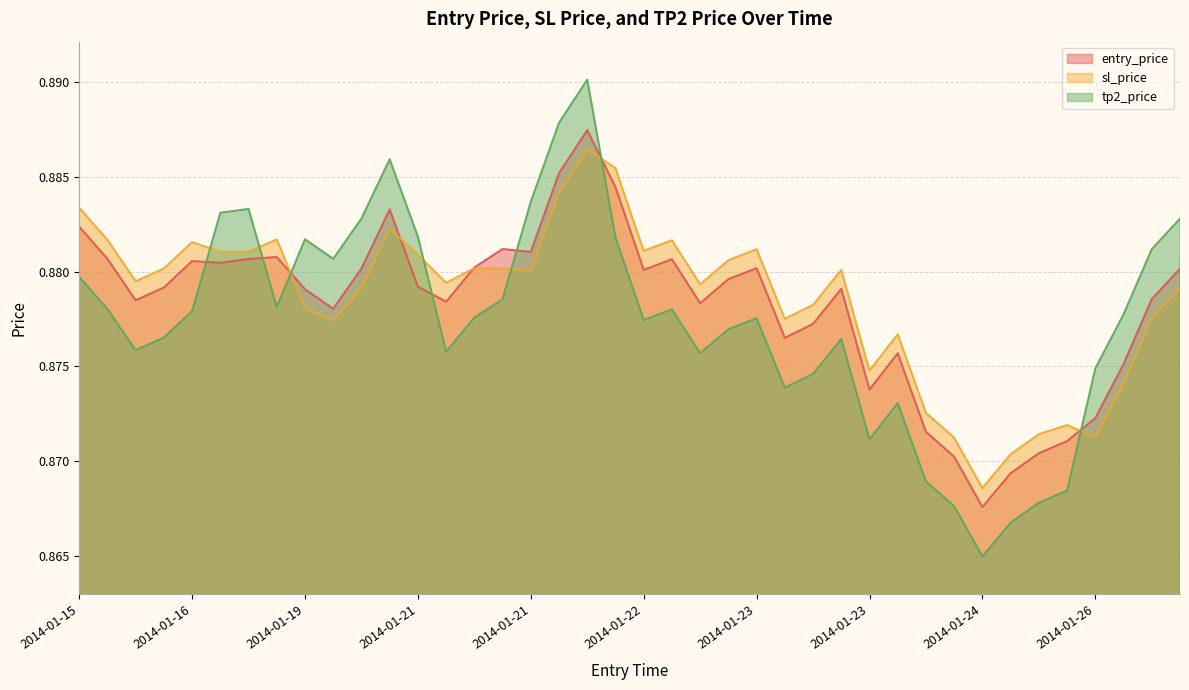

Does the chart display data point markers on the line(s)?

No